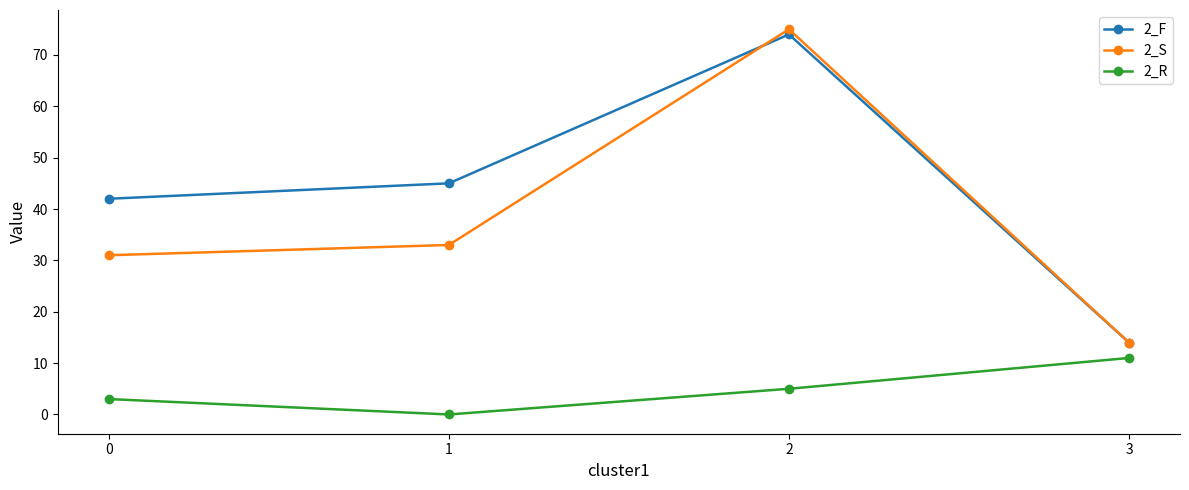

Which series has the widest spread of values?

2_S